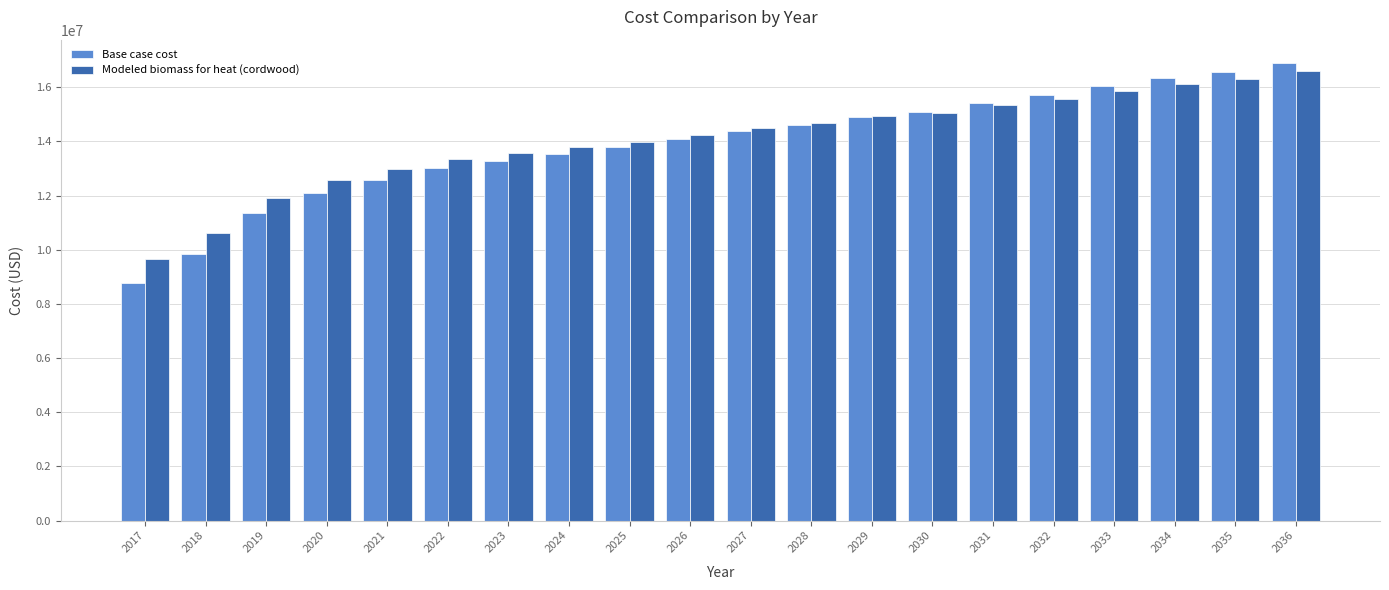

At 2020, list the series in order from smallest to largest.

Base case cost, Modeled biomass for heat (cordwood)